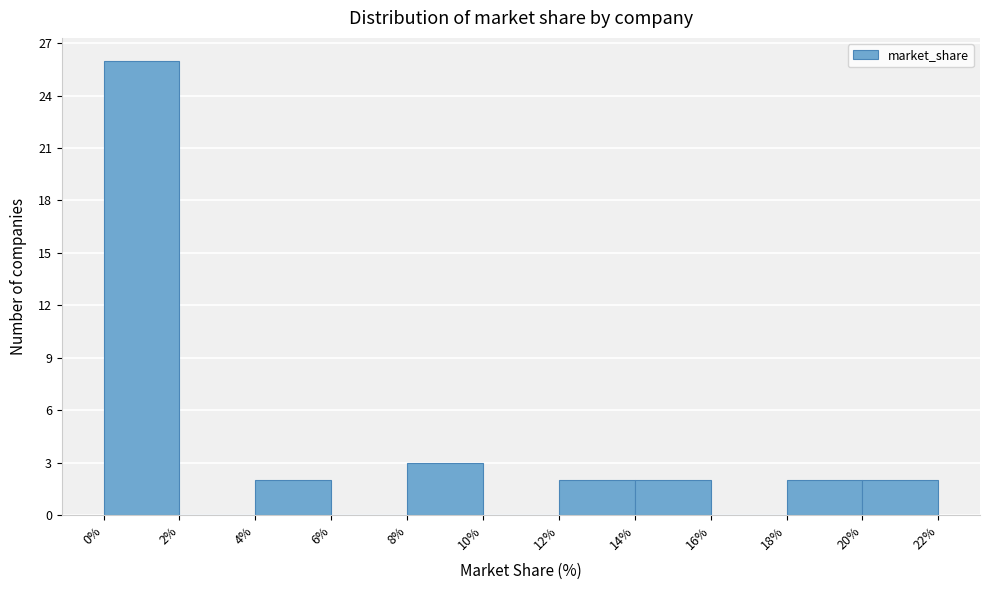

Which range on the x-axis has the tallest bar?

0% to 2%